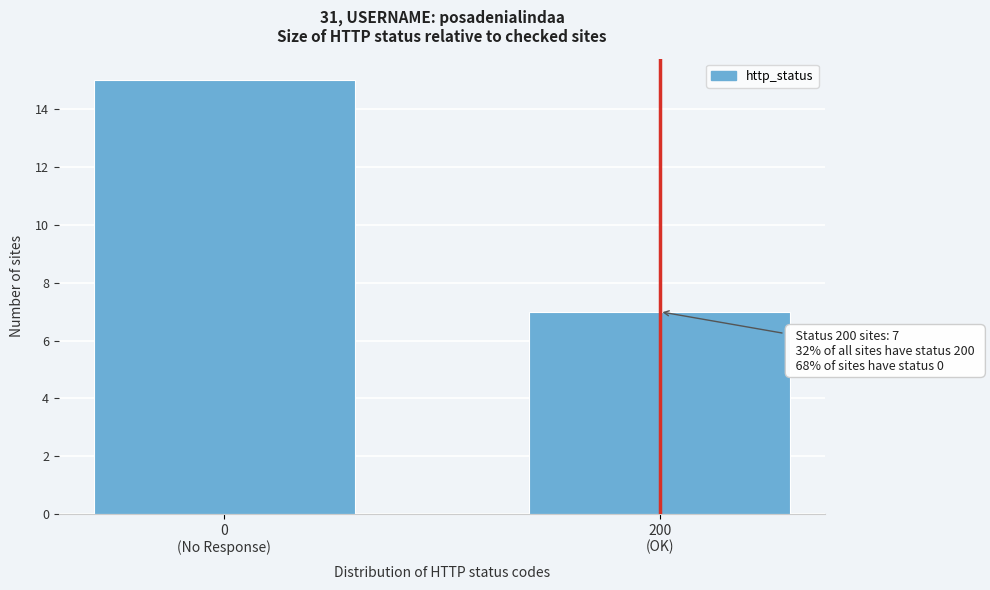

Reading left to right, transcribe all the data shown in this chart.

15	7